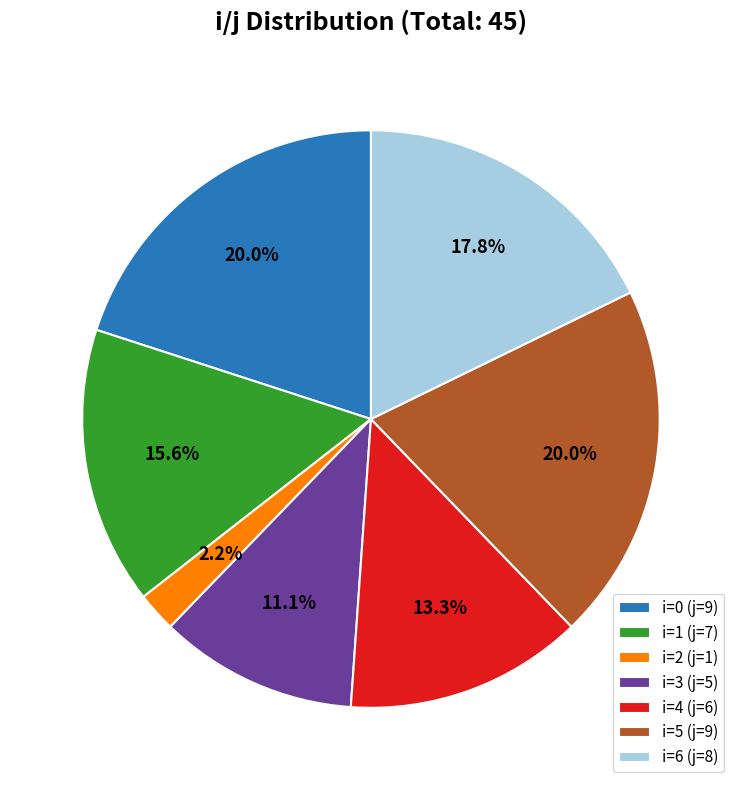

Combined, what portion of the pie is i=5 (j=9) and i=3 (j=5)?

31.1%